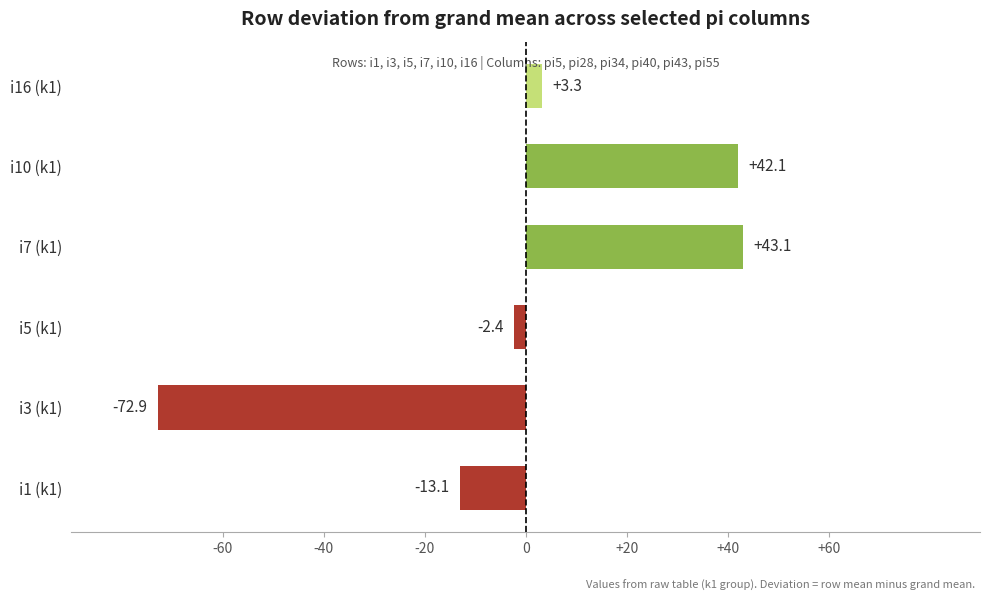

Is it true that the value at i10 (k1) is 23.3?

False